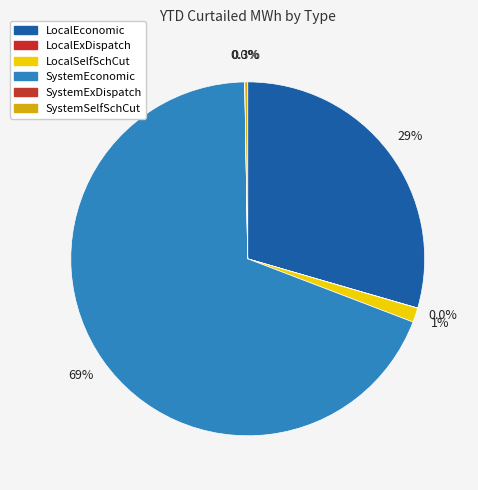

What portion of the pie excludes SystemSelfSchCut?

99.7%